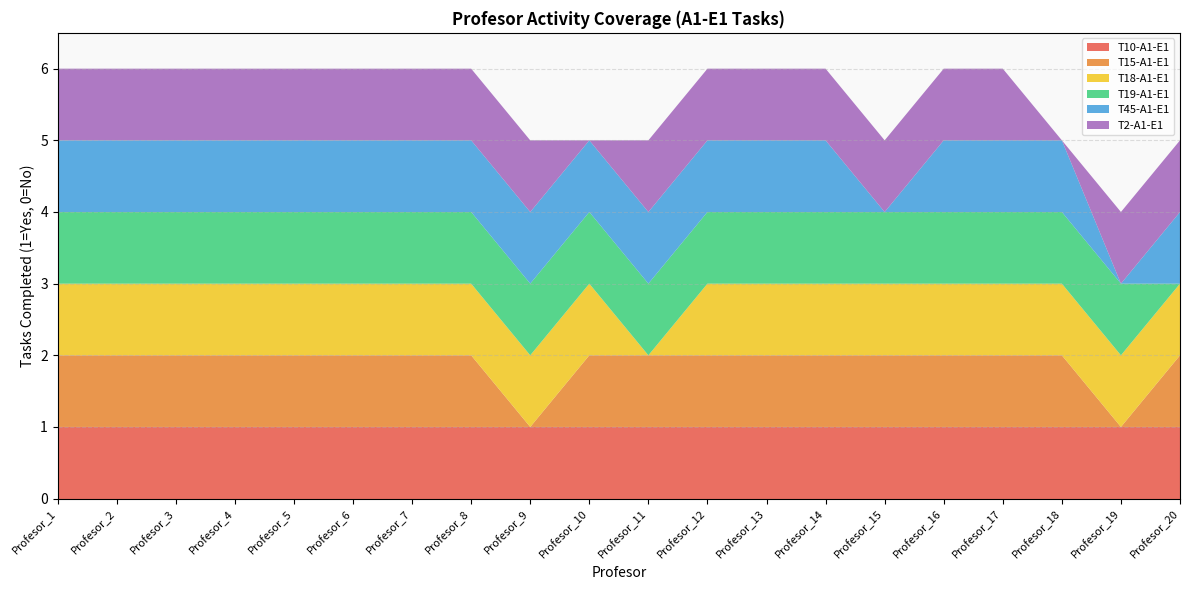

Reading left to right, list all the values displayed in this chart.

T10-A1-E1: Profesor_1=1	Profesor_2=1	Profesor_3=1	Profesor_4=1	Profesor_5=1	Profesor_6=1	Profesor_7=1	Profesor_8=1	Profesor_9=1	Profesor_10=1	Profesor_11=1	Profesor_12=1	Profesor_13=1	Profesor_14=1	Profesor_15=1	Profesor_16=1	Profesor_17=1	Profesor_18=1	Profesor_19=1	Profesor_20=1
T15-A1-E1: Profesor_1=1	Profesor_2=1	Profesor_3=1	Profesor_4=1	Profesor_5=1	Profesor_6=1	Profesor_7=1	Profesor_8=1	Profesor_9=0	Profesor_10=1	Profesor_11=1	Profesor_12=1	Profesor_13=1	Profesor_14=1	Profesor_15=1	Profesor_16=1	Profesor_17=1	Profesor_18=1	Profesor_19=0	Profesor_20=1
T18-A1-E1: Profesor_1=1	Profesor_2=1	Profesor_3=1	Profesor_4=1	Profesor_5=1	Profesor_6=1	Profesor_7=1	Profesor_8=1	Profesor_9=1	Profesor_10=1	Profesor_11=0	Profesor_12=1	Profesor_13=1	Profesor_14=1	Profesor_15=1	Profesor_16=1	Profesor_17=1	Profesor_18=1	Profesor_19=1	Profesor_20=1
T19-A1-E1: Profesor_1=1	Profesor_2=1	Profesor_3=1	Profesor_4=1	Profesor_5=1	Profesor_6=1	Profesor_7=1	Profesor_8=1	Profesor_9=1	Profesor_10=1	Profesor_11=1	Profesor_12=1	Profesor_13=1	Profesor_14=1	Profesor_15=1	Profesor_16=1	Profesor_17=1	Profesor_18=1	Profesor_19=1	Profesor_20=0
T45-A1-E1: Profesor_1=1	Profesor_2=1	Profesor_3=1	Profesor_4=1	Profesor_5=1	Profesor_6=1	Profesor_7=1	Profesor_8=1	Profesor_9=1	Profesor_10=1	Profesor_11=1	Profesor_12=1	Profesor_13=1	Profesor_14=1	Profesor_15=0	Profesor_16=1	Profesor_17=1	Profesor_18=1	Profesor_19=0	Profesor_20=1
T2-A1-E1: Profesor_1=1	Profesor_2=1	Profesor_3=1	Profesor_4=1	Profesor_5=1	Profesor_6=1	Profesor_7=1	Profesor_8=1	Profesor_9=1	Profesor_10=0	Profesor_11=1	Profesor_12=1	Profesor_13=1	Profesor_14=1	Profesor_15=1	Profesor_16=1	Profesor_17=1	Profesor_18=0	Profesor_19=1	Profesor_20=1